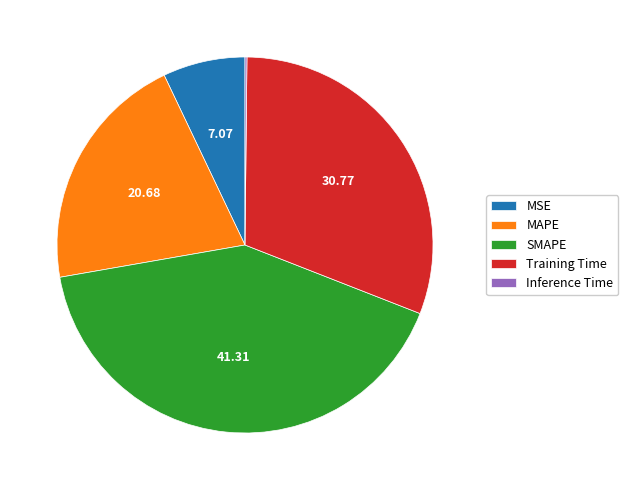

Does any single category account for the majority?

No